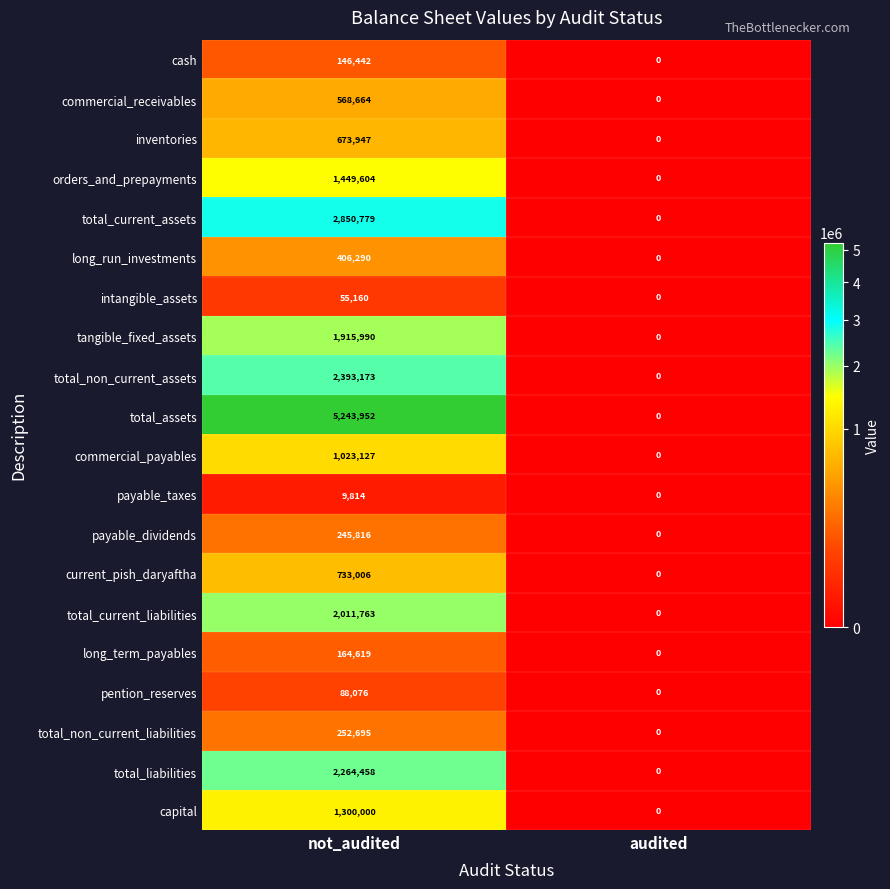

Between not_audited and audited, which series saw the biggest shift?

total_assets